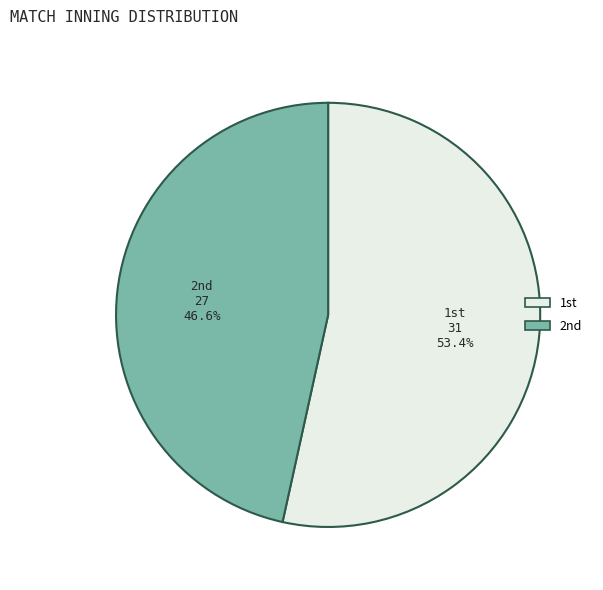

Which category has the biggest portion of the pie?

1st